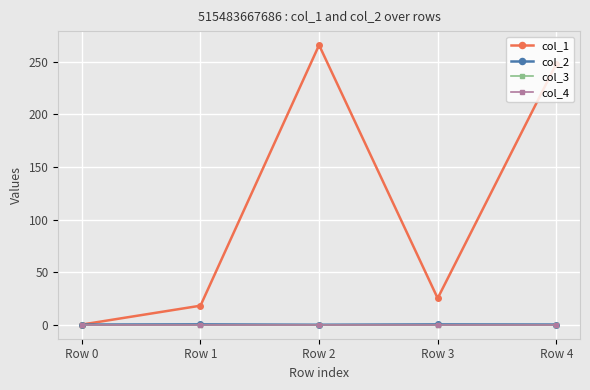

Does the chart have visible grid lines?

Yes